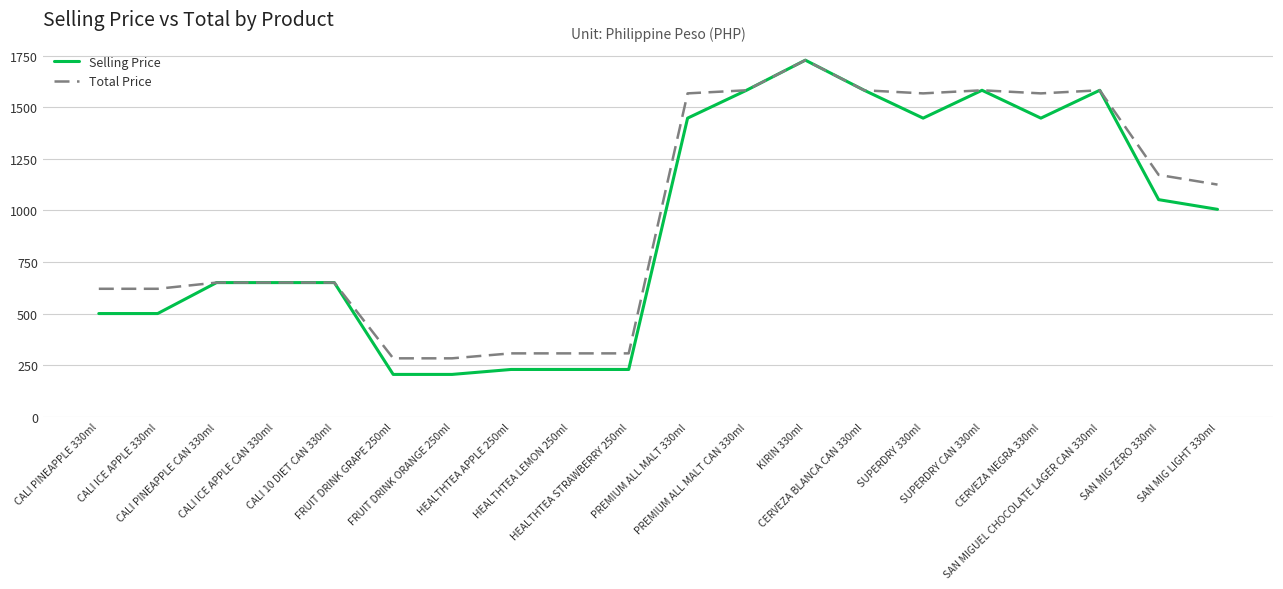

The Selling Price series shows 500 at CALI ICE APPLE 330ml. True or false?

True